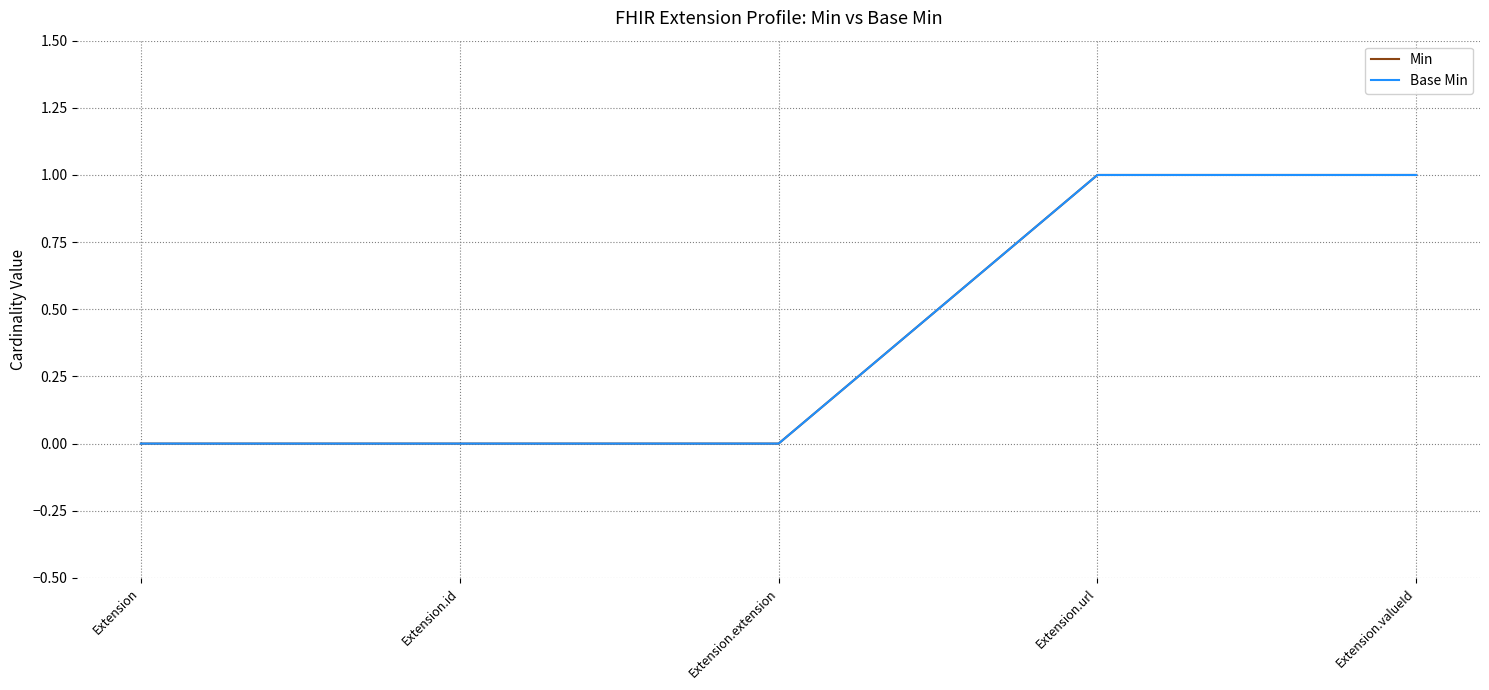

Does the chart display data point markers on the line(s)?

No